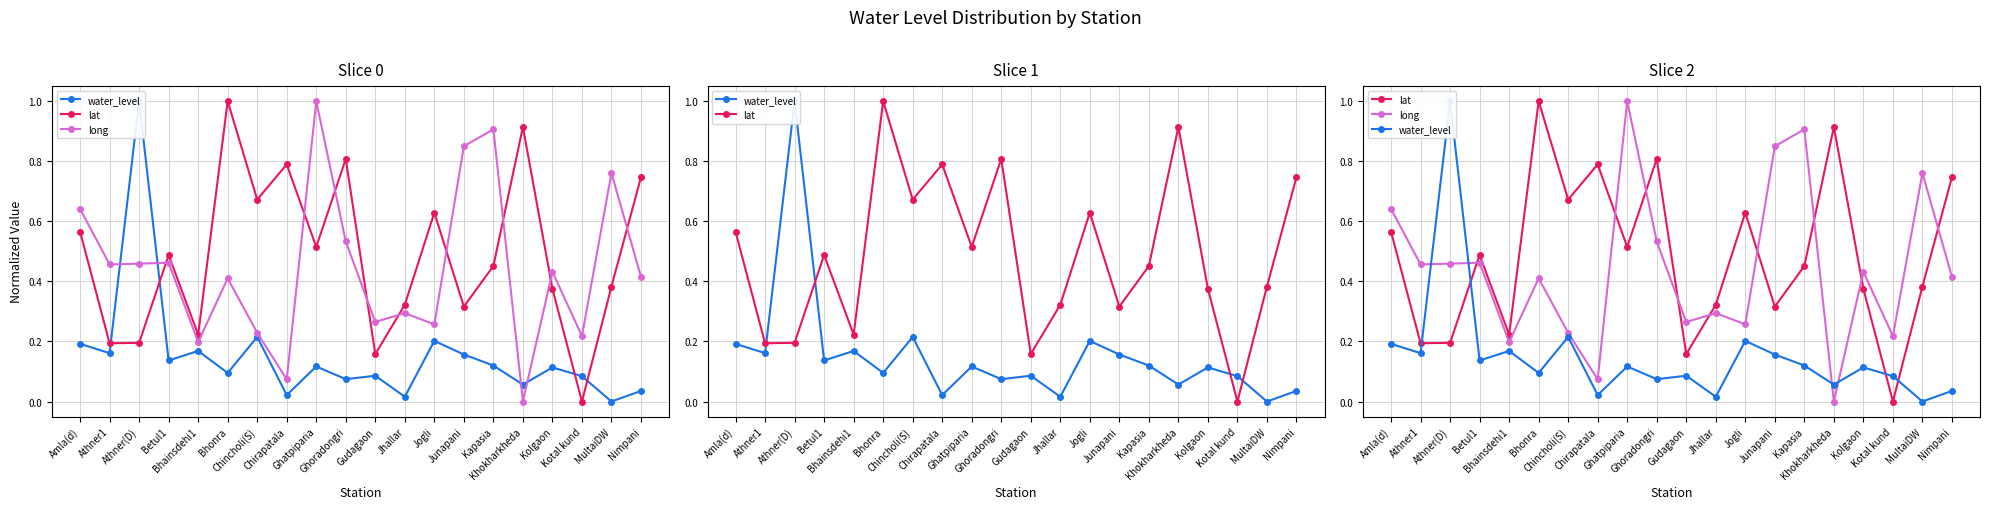

True or false: lat has a value of 0.5 at Kapasia.

True